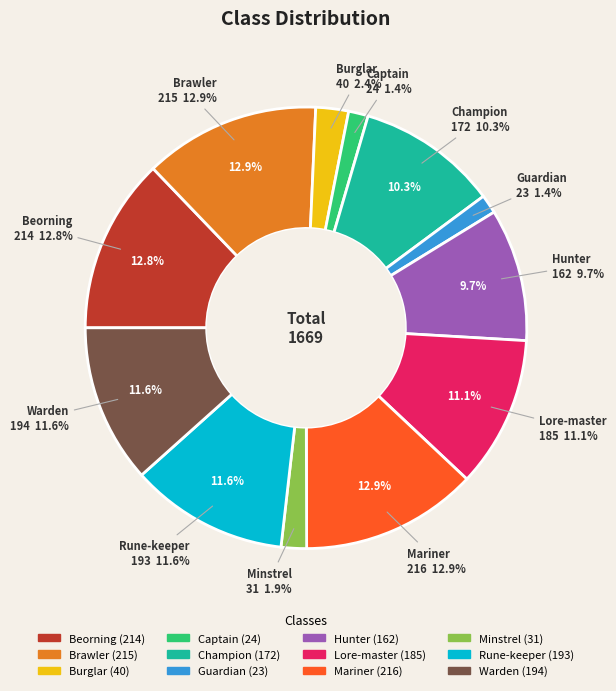

To the nearest percent, what is the difference between the Minstrel and Mariner slice percentages?

11%